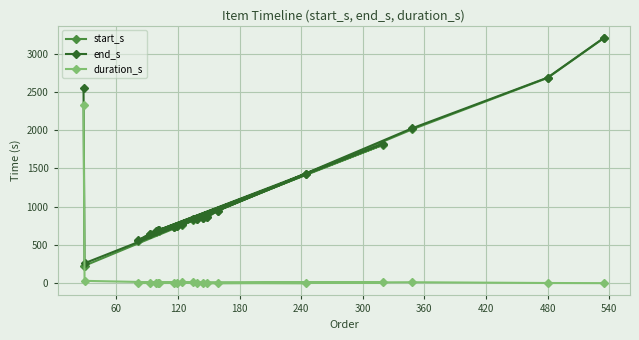

What is the sum of all start_s values?

21408